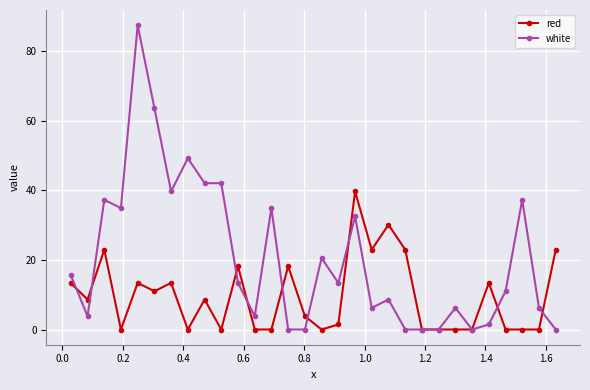

What is the maximum value for red?

39.6